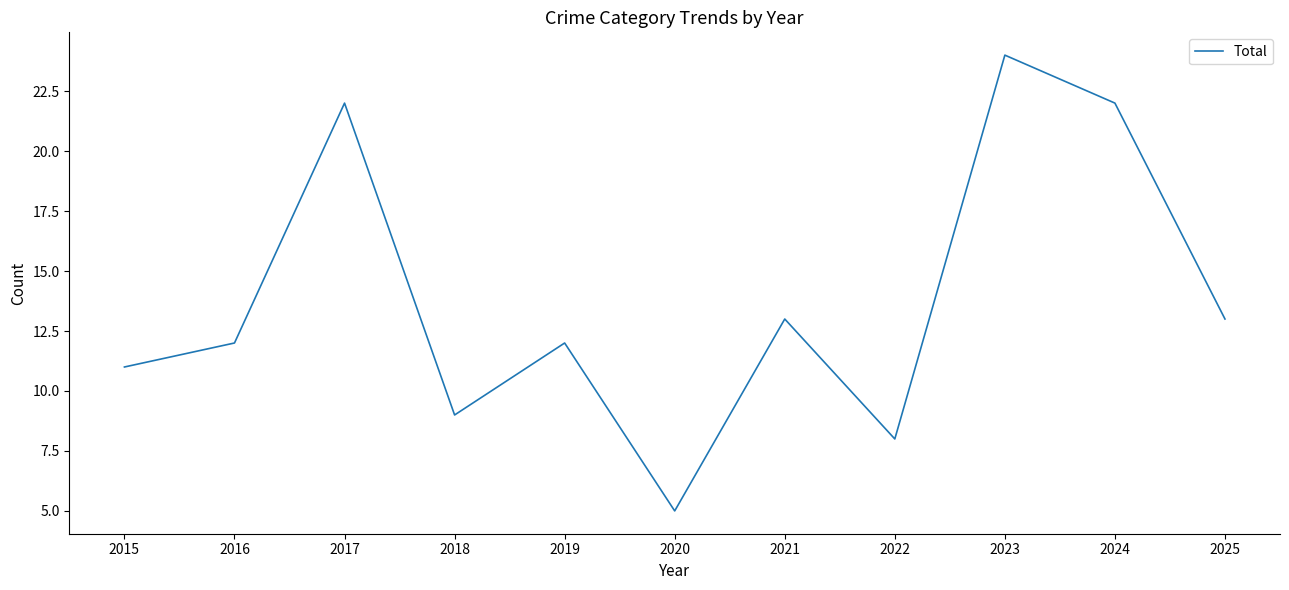

What is the difference between the maximum and minimum values?

19